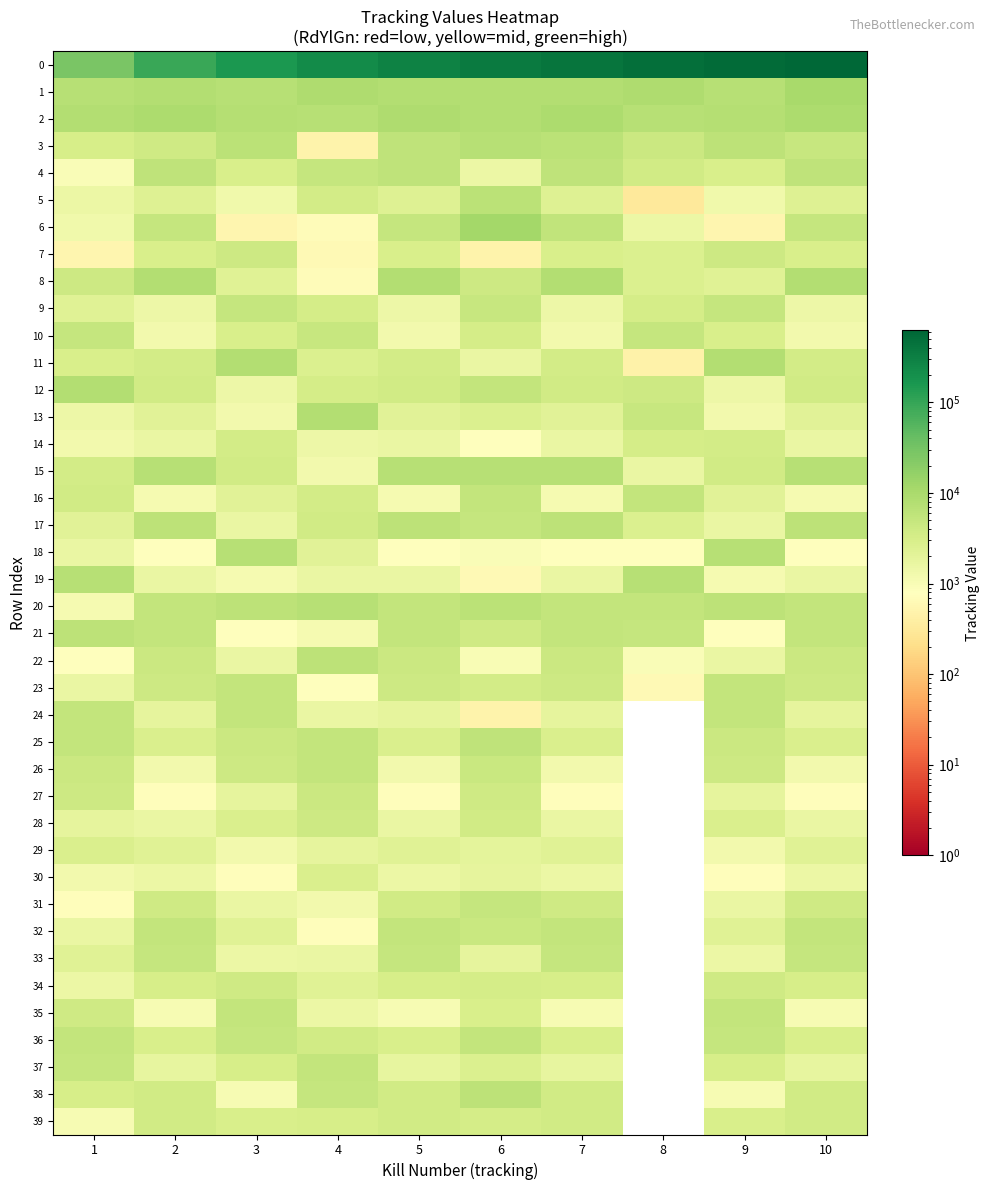

What is the greatest value displayed?

622117